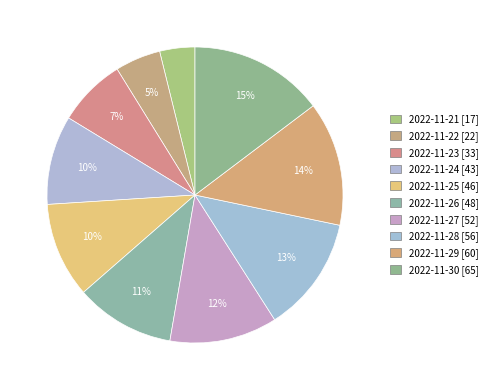

Which slice is the smallest?

2022-11-21